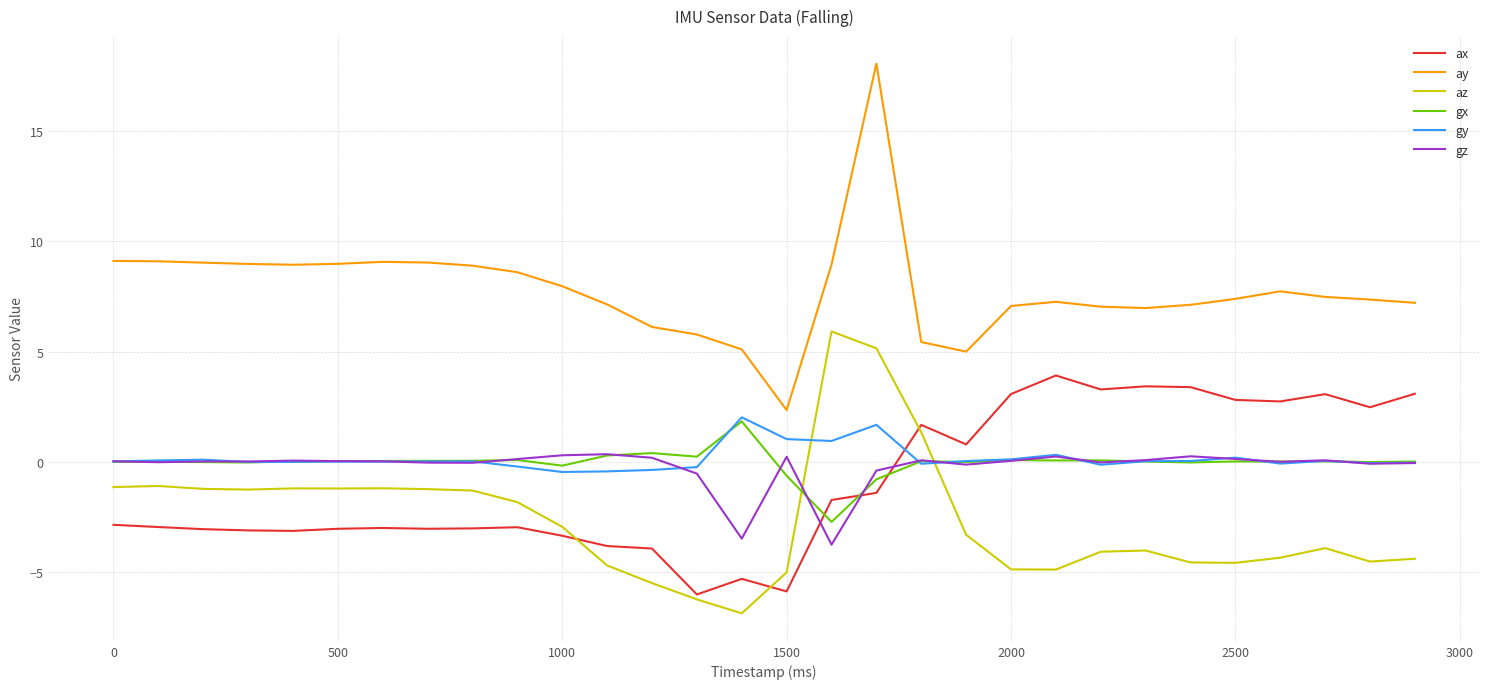

True or false: ax and ay intersect in this chart.

False